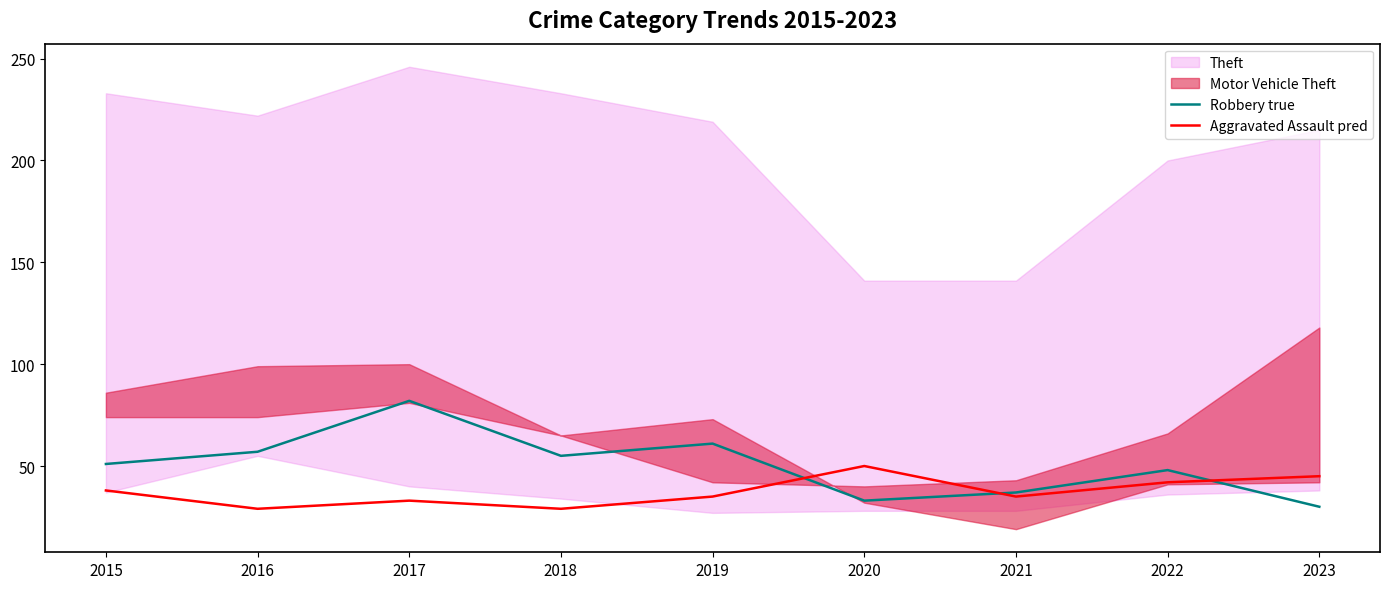

Where does the Aggravated Assault pred series first go above 35?

2015